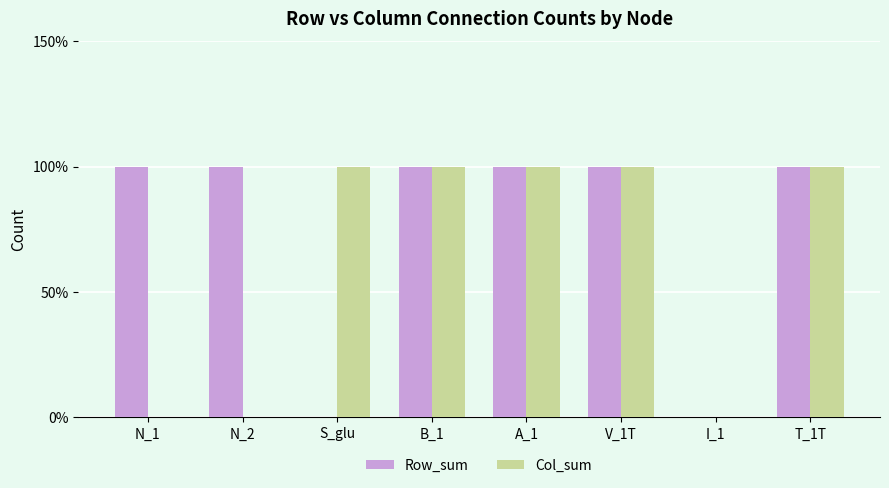

What are all the series names shown in the legend?

Row_sum, Col_sum